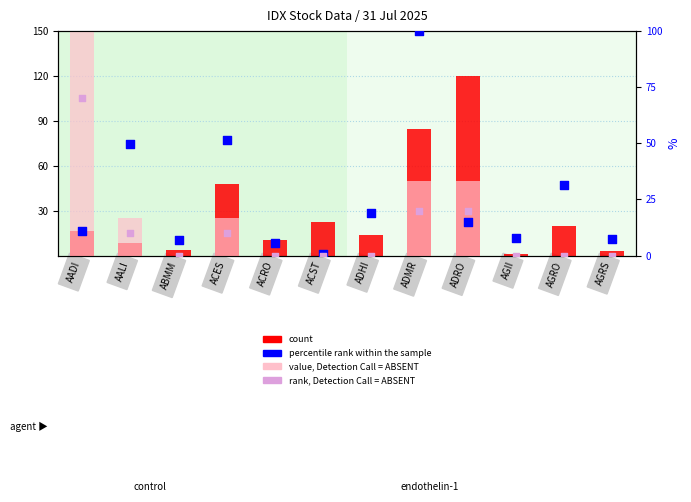

Which series has the widest spread of Y values?

value, Detection Call = ABSENT